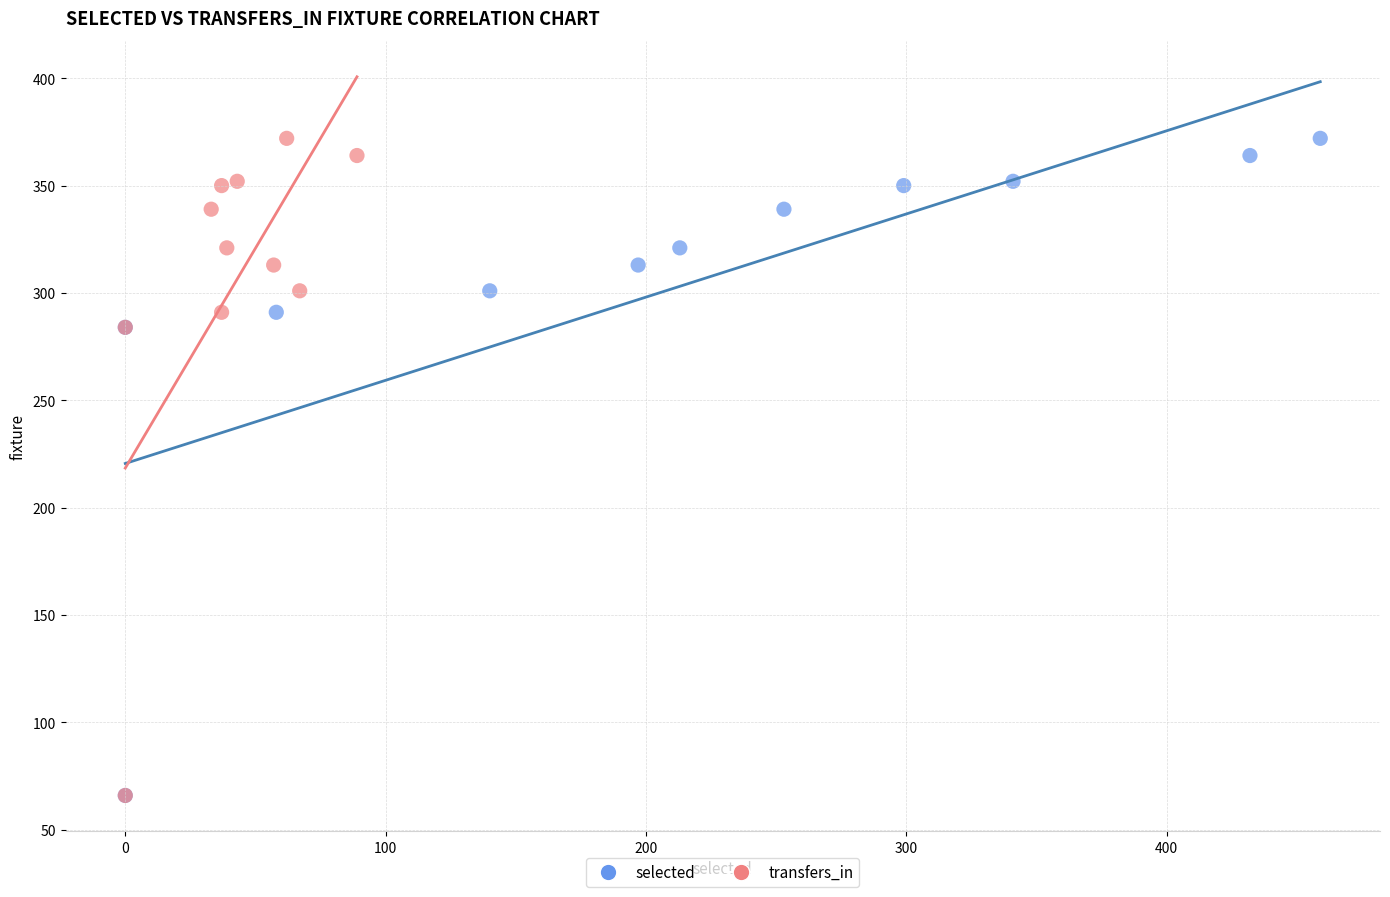

What are all the series names shown in the legend?

selected, transfers_in